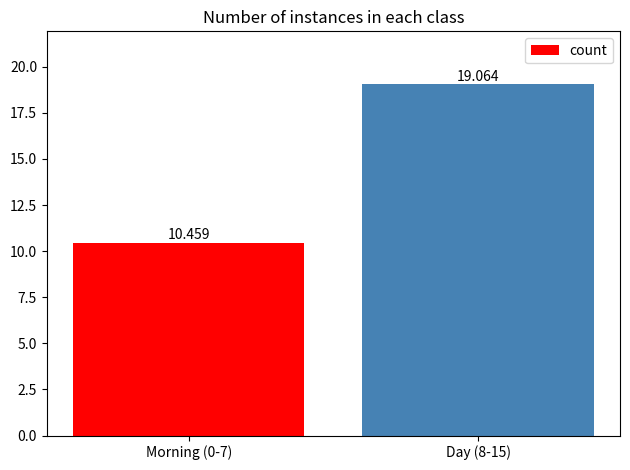

True or false: the data shows 13.2 at Day (8-15).

False